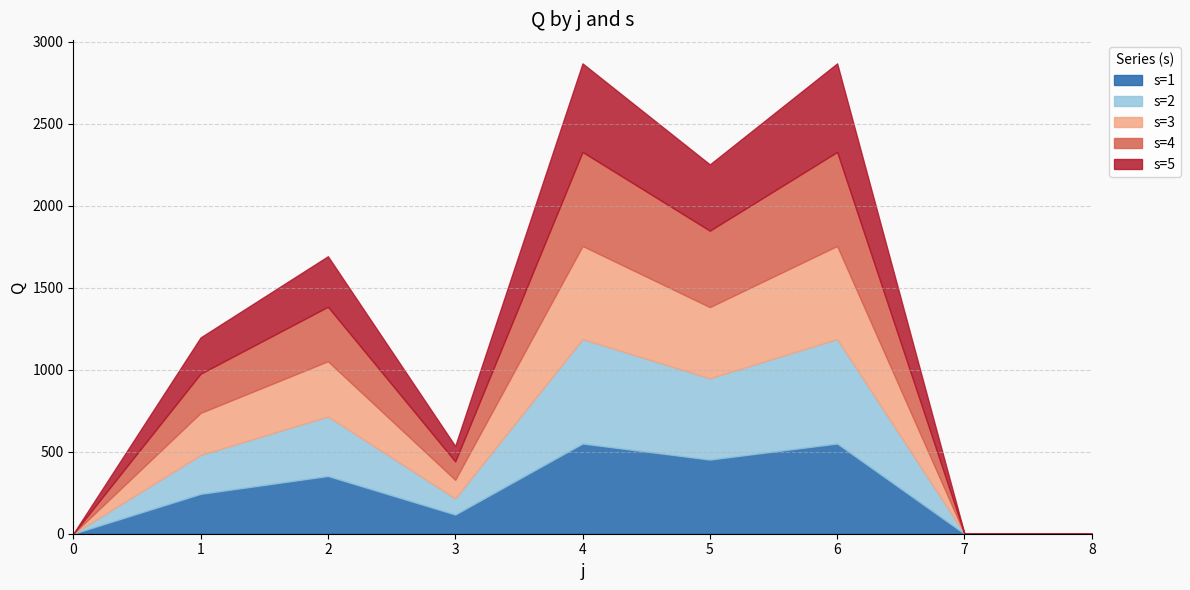

What is the sum of all s=1 values?

2264